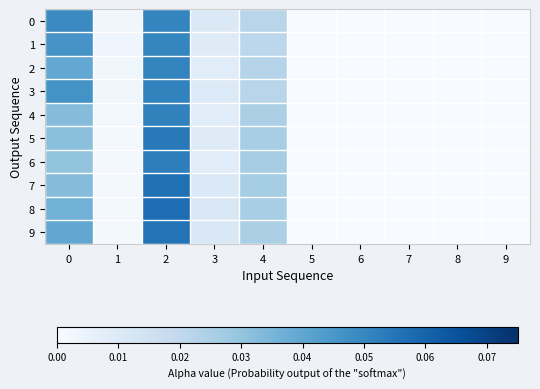

Reading left to right, transcribe all the data shown in this chart.

0: 0=0.0	1=0.0	2=0.1	3=0.0	4=0.0	5=-0.0	6=-0.0	7=0.0	8=0.0	9=0.0
1: 0=0.0	1=0.0	2=0.1	3=0.0	4=0.0	5=-0.0	6=-0.0	7=0.0	8=0.0	9=0.0
2: 0=0.0	1=0.0	2=0.1	3=0.0	4=0.0	5=-0.0	6=-0.0	7=0.0	8=0.0	9=0.0
3: 0=0.0	1=0.0	2=0.1	3=0.0	4=0.0	5=-0.0	6=-0.0	7=0.0	8=0.0	9=0.0
4: 0=0.0	1=0.0	2=0.1	3=0.0	4=0.0	5=-0.0	6=-0.0	7=0.0	8=0.0	9=0.0
5: 0=0.0	1=0.0	2=0.1	3=0.0	4=0.0	5=-0.0	6=-0.0	7=0.0	8=0.0	9=0.0
6: 0=0.0	1=0.0	2=0.1	3=0.0	4=0.0	5=-0.0	6=-0.0	7=0.0	8=0.0	9=0.0
7: 0=0.0	1=0.0	2=0.1	3=0.0	4=0.0	5=-0.0	6=-0.0	7=0.0	8=0.0	9=0.0
8: 0=0.0	1=0.0	2=0.1	3=0.0	4=0.0	5=-0.0	6=-0.0	7=0.0	8=0.0	9=0.0
9: 0=0.0	1=0.0	2=0.1	3=0.0	4=0.0	5=-0.0	6=-0.0	7=0.0	8=0.0	9=0.0